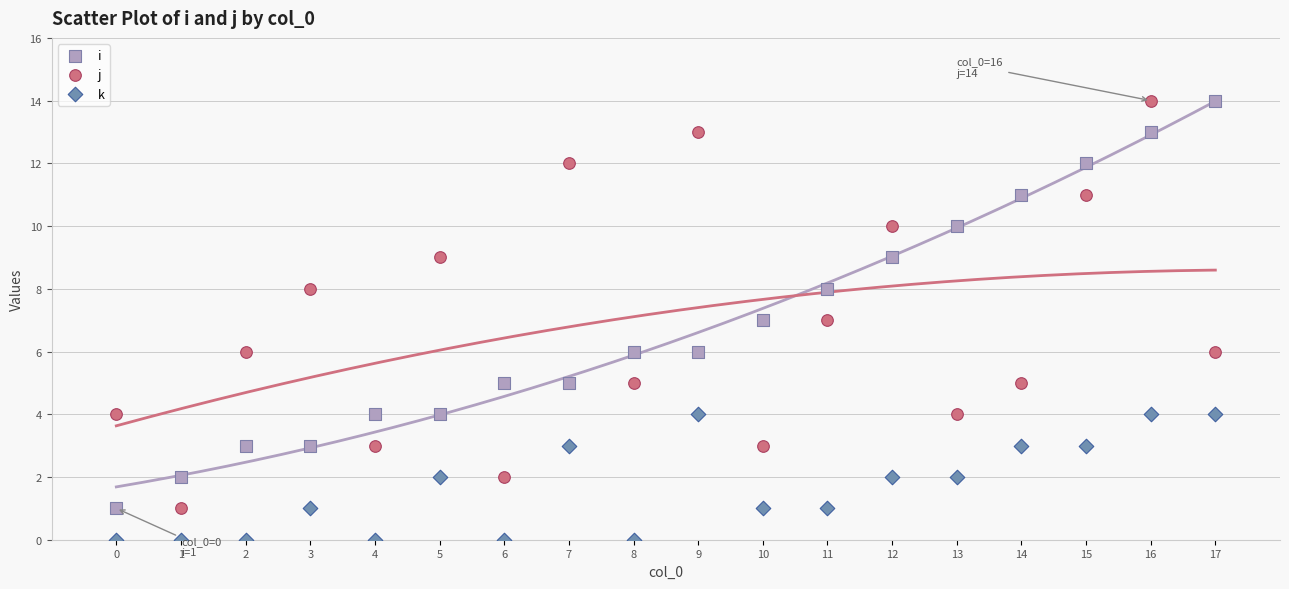

Which series reaches the minimum Y coordinate?

k